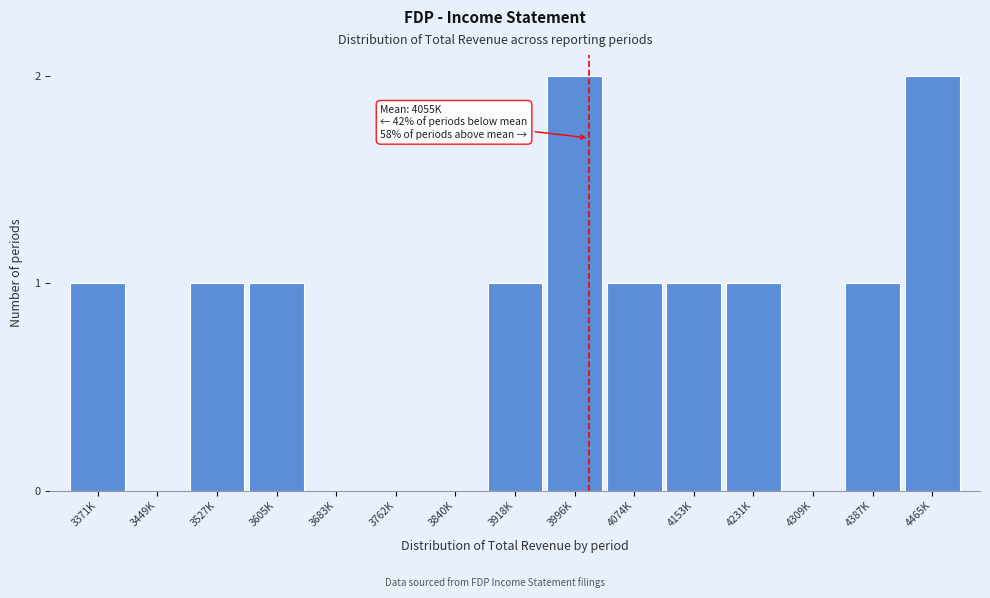

Reading left to right, transcribe all the data shown in this chart.

3371K=1	3449K=0	3527K=1	3605K=1	3683K=0	3762K=0	3840K=0	3918K=1	3996K=2	4074K=1	4153K=1	4231K=1	4309K=0	4387K=1	4465K=2